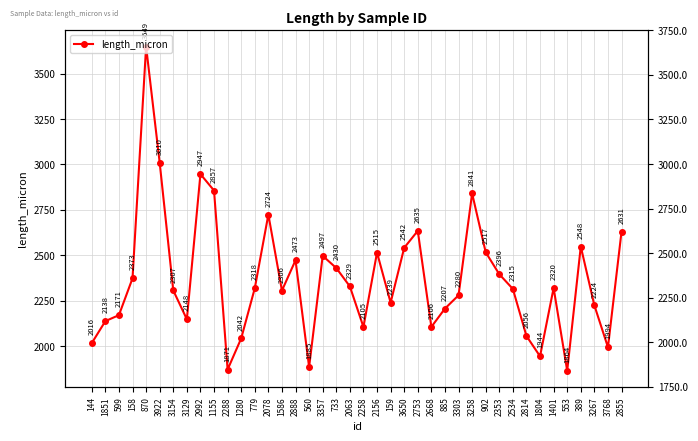

How many categories are shown in the chart?

40